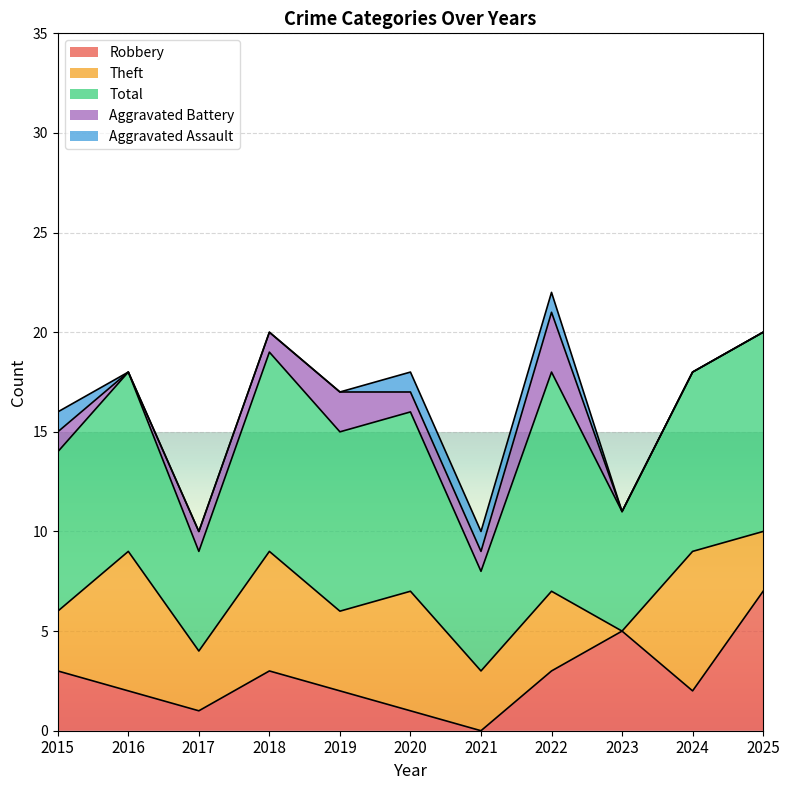

Reading right to left, what are all the values shown in this chart?

Robbery: 7	2	5	3	0	1	2	3	1	2	3
Theft: 3	7	0	4	3	6	4	6	3	7	3
Total: 10	9	6	11	5	9	9	10	5	9	8
Aggravated Battery: 0	0	0	3	1	1	2	1	1	0	1
Aggravated Assault: 0	0	0	1	1	1	0	0	0	0	1